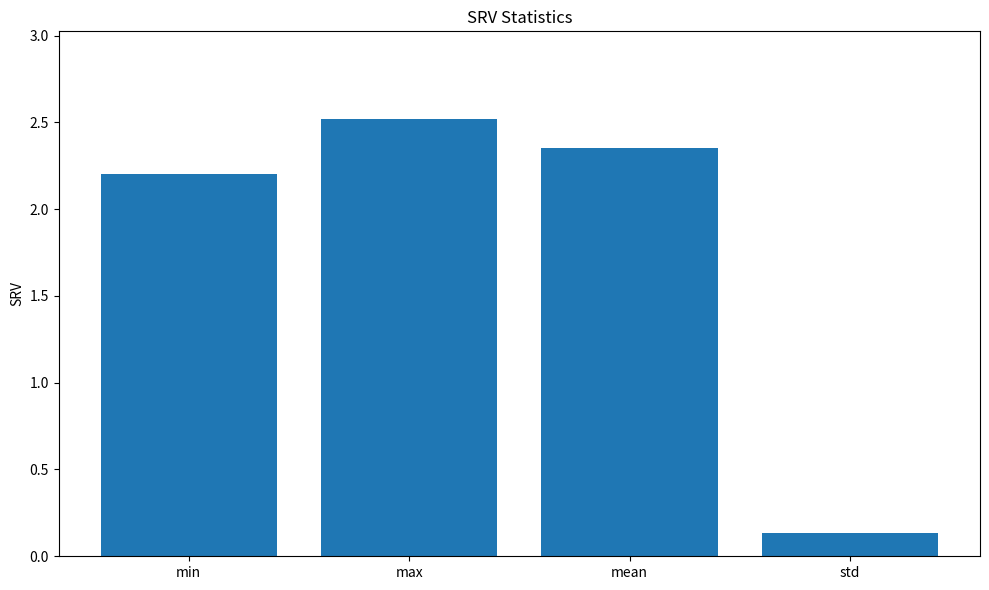

What is the average value?

1.8